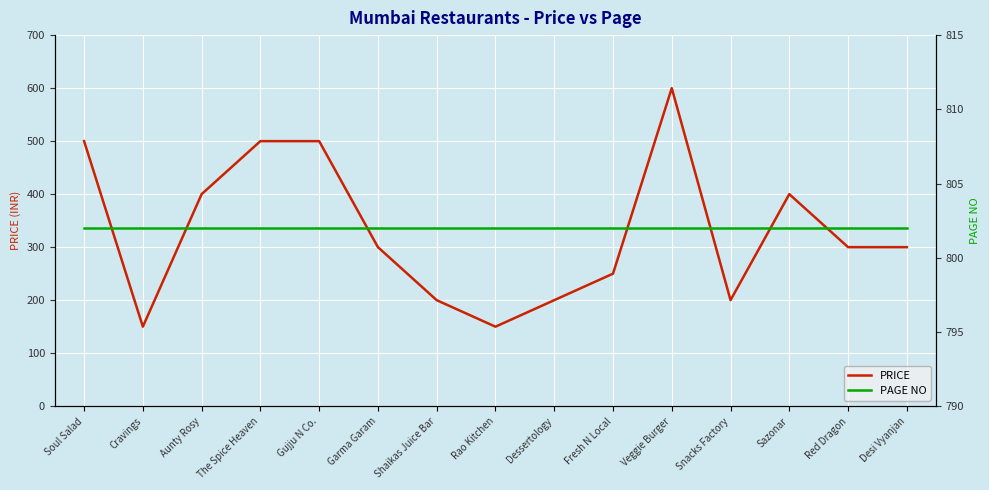

What is the smallest value displayed?

150